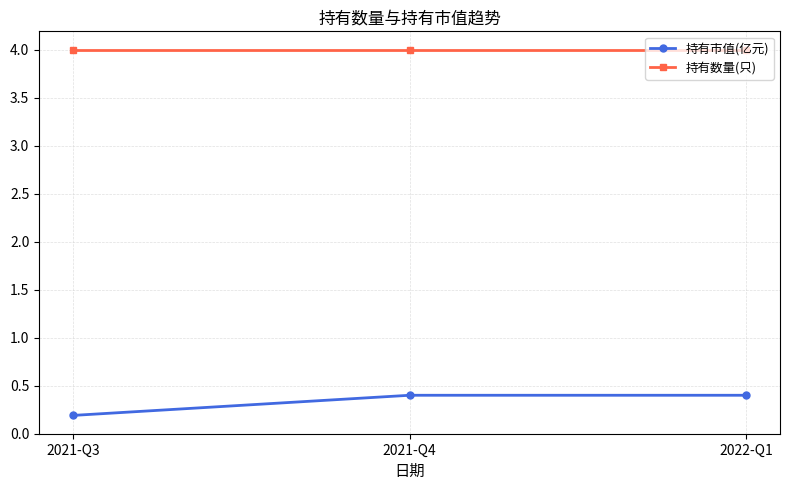

Reading left to right, extract all data points from this chart.

持有市值(亿元): 2021-Q3=0.2	2021-Q4=0.4	2022-Q1=0.4
持有数量(只): 2021-Q3=4.0	2021-Q4=4.0	2022-Q1=4.0